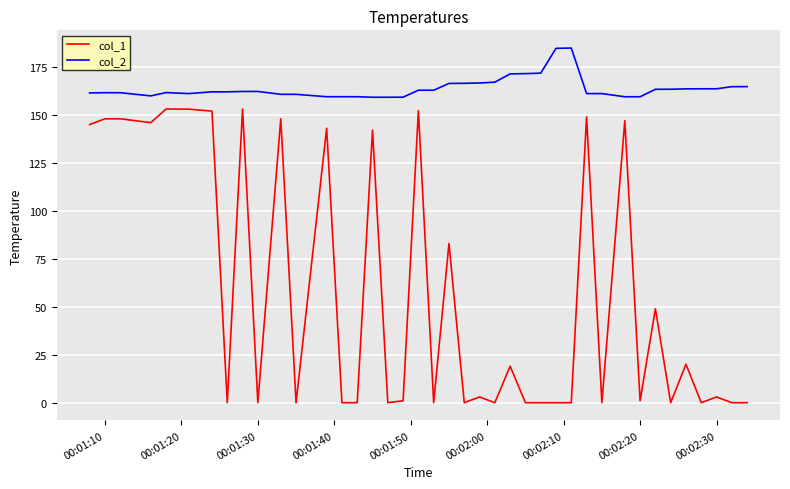

True or false: col_1 and col_2 intersect in this chart.

False